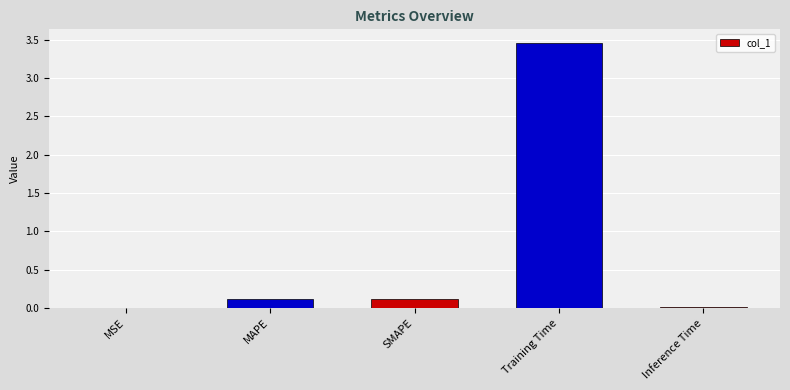

The value at Training Time is 1.9. True or false?

False